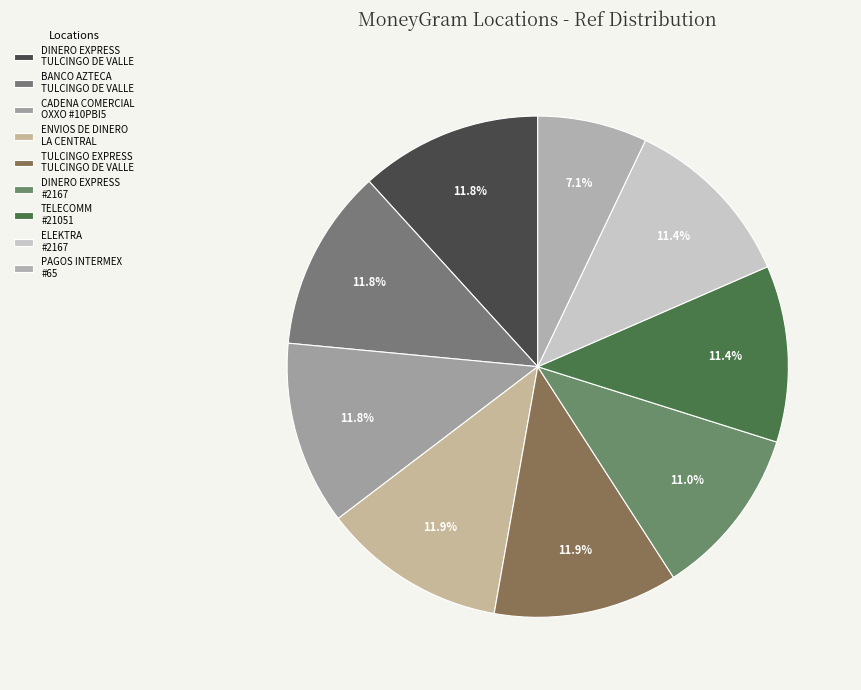

Count the number of slices in the pie.

9